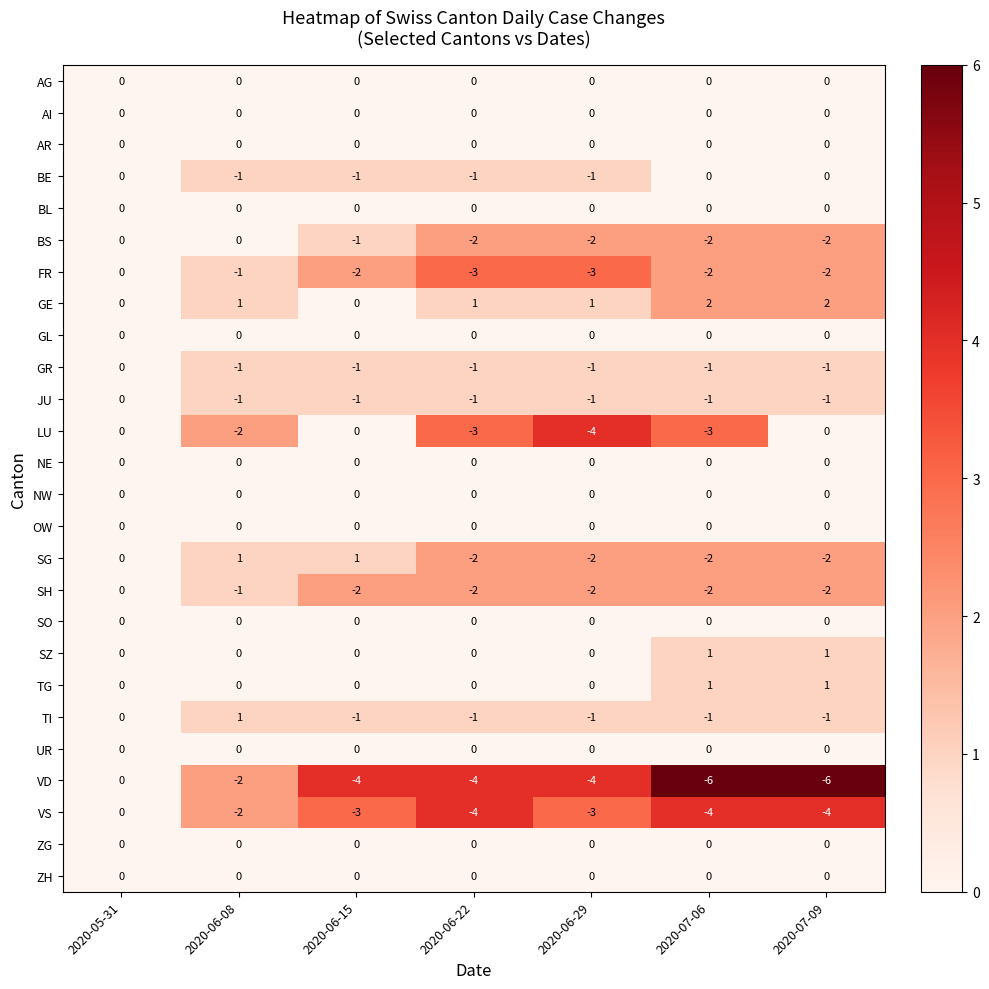

At which category is the sum across all series the highest?

2020-05-31